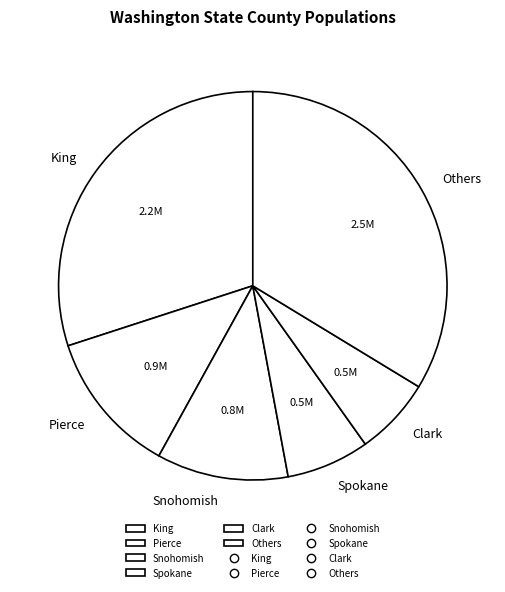

Approximately how many times larger is the value at Pierce compared to Others?

0.4